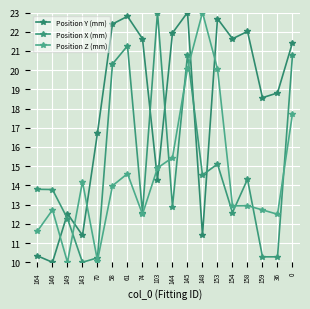

Read the Position Z (mm) value at 145.

20.1